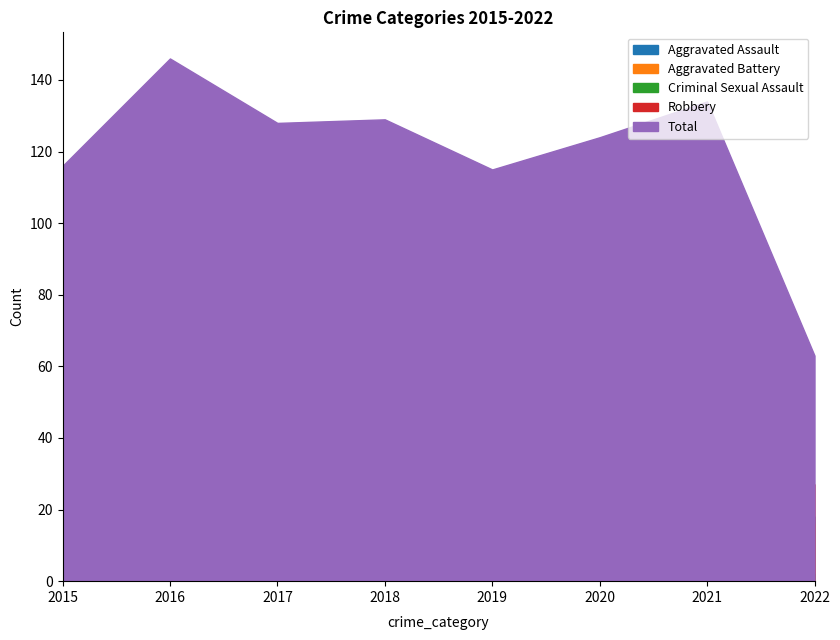

Is the value of Robbery at 2019 greater than the value of Aggravated Assault at 2021?

No